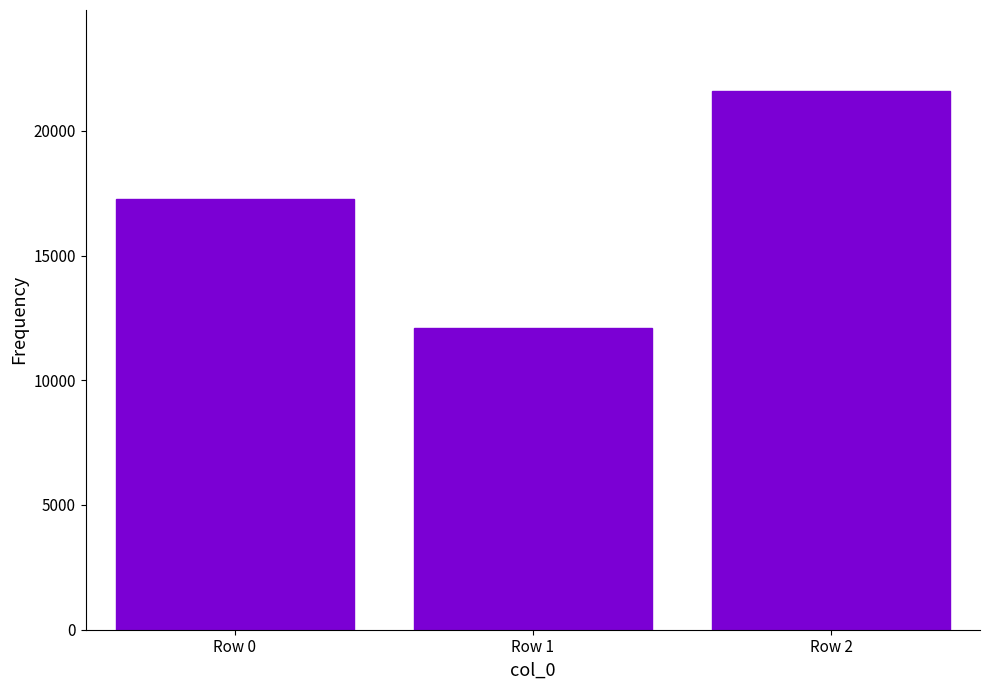

What is the change in value from Row 1 to Row 2?

+9521.1